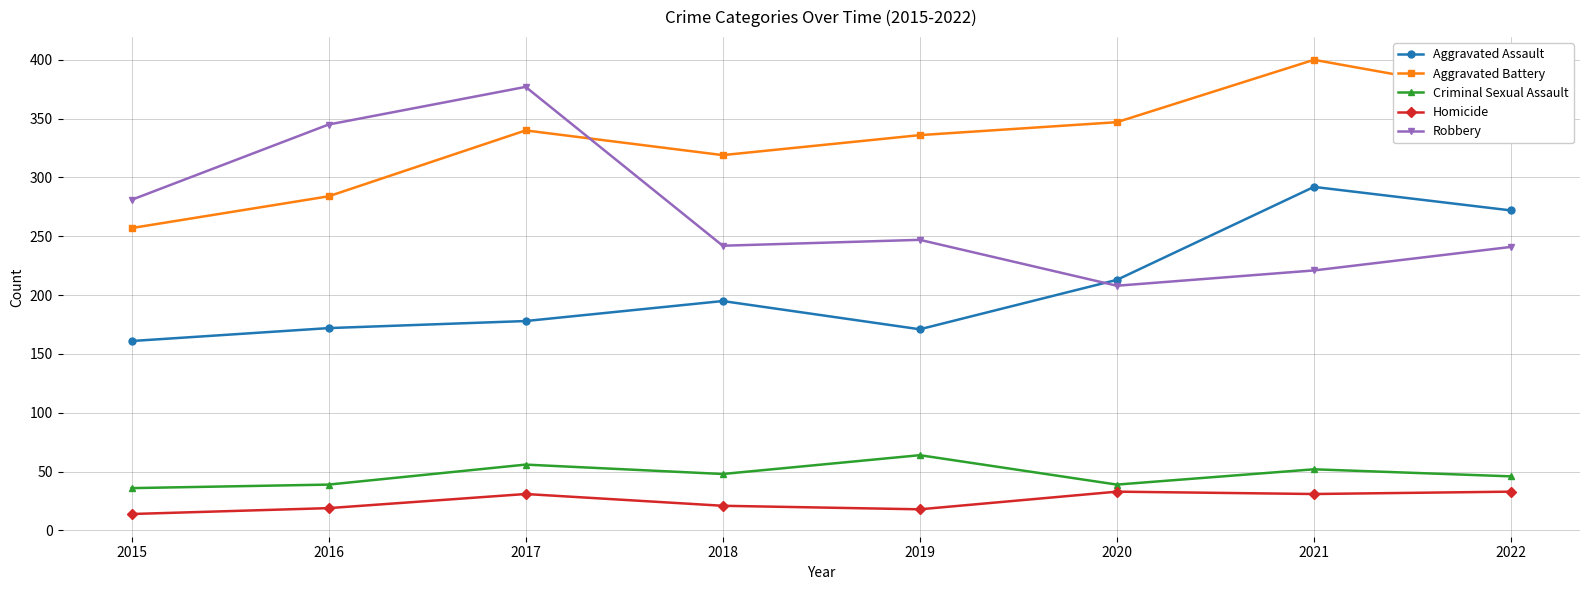

What is the difference between the second highest and minimum values in the Aggravated Assault series?

111